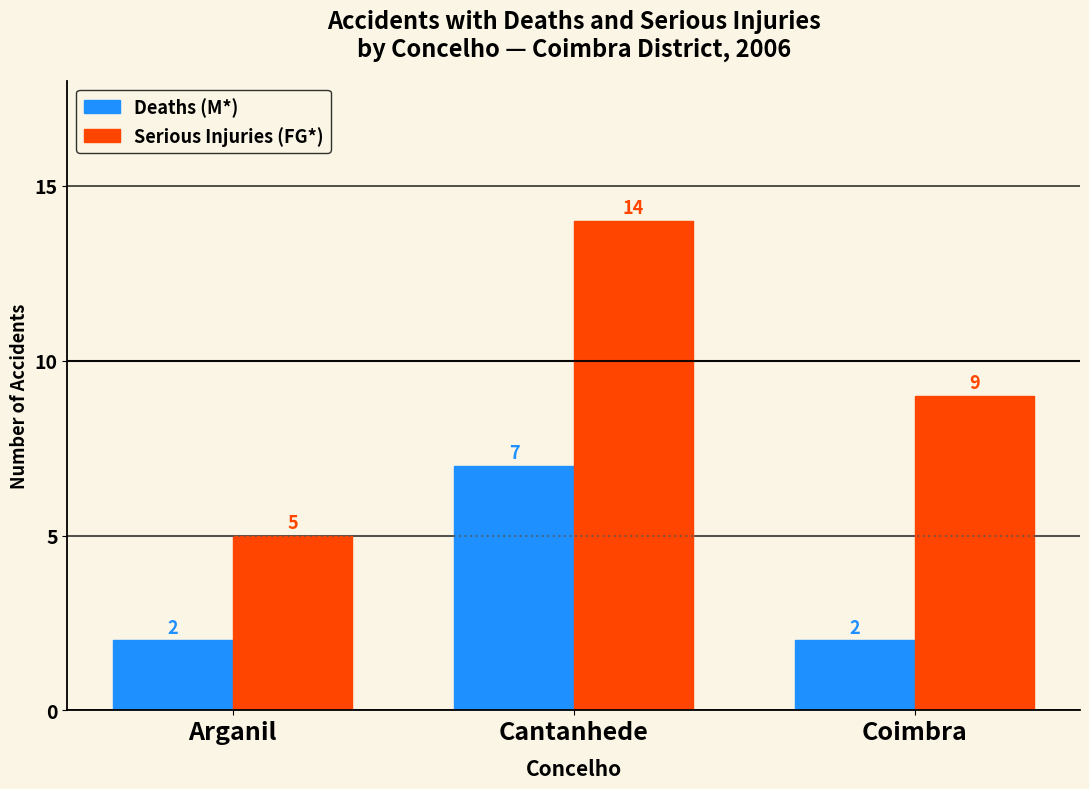

What is the value of the Serious Injuries (FG*) bar at the 1st from the left?

5